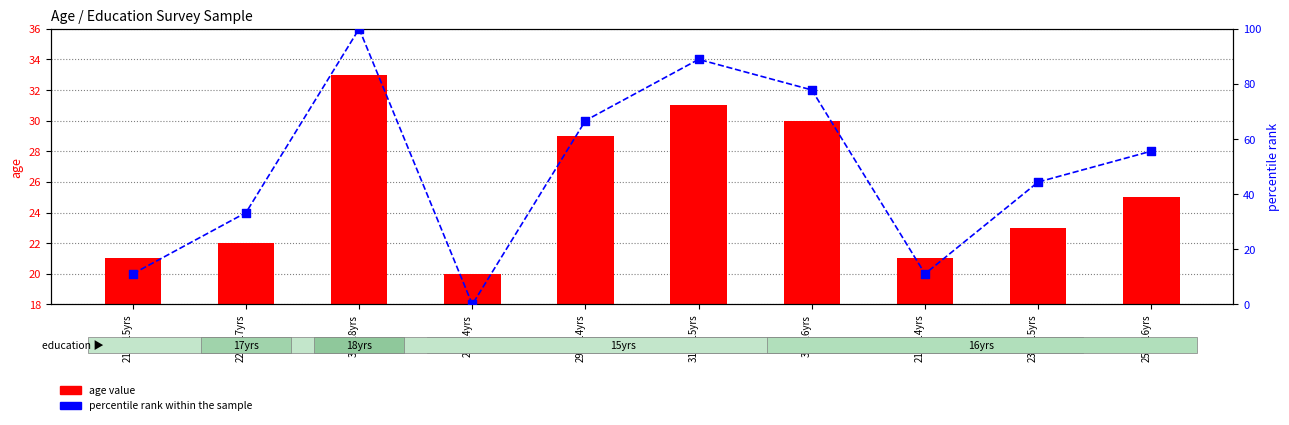

Which series contains the lowest Y value?

percentile rank within the sample